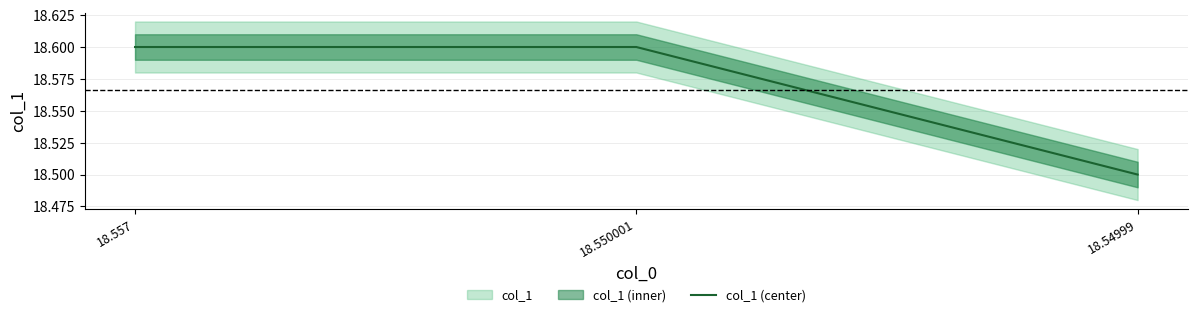

Which has a higher value, 18.557 or 18.54999?

18.557